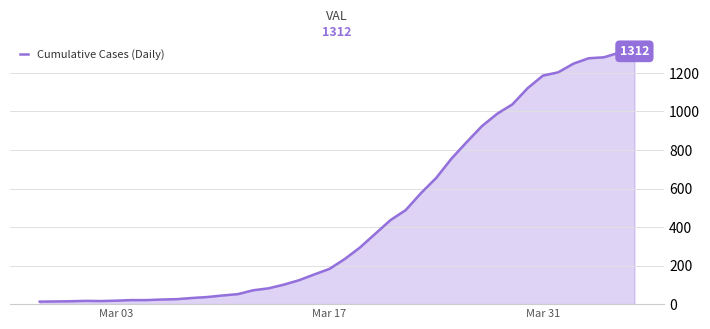

What is the maximum value shown in the chart?

1312